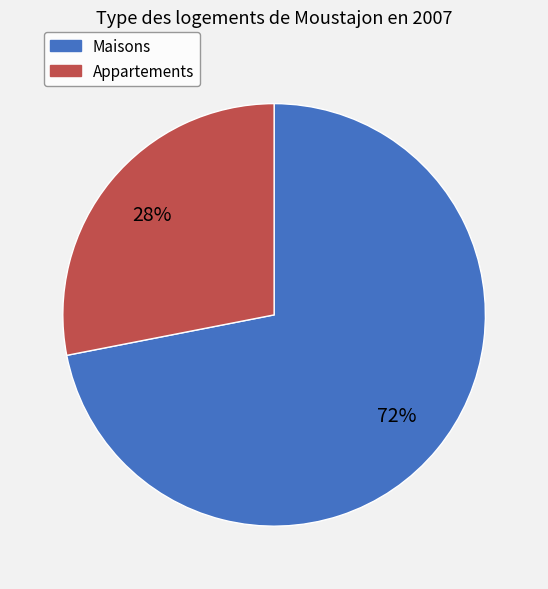

To the nearest percent, what percentage of the pie is Appartements?

28%